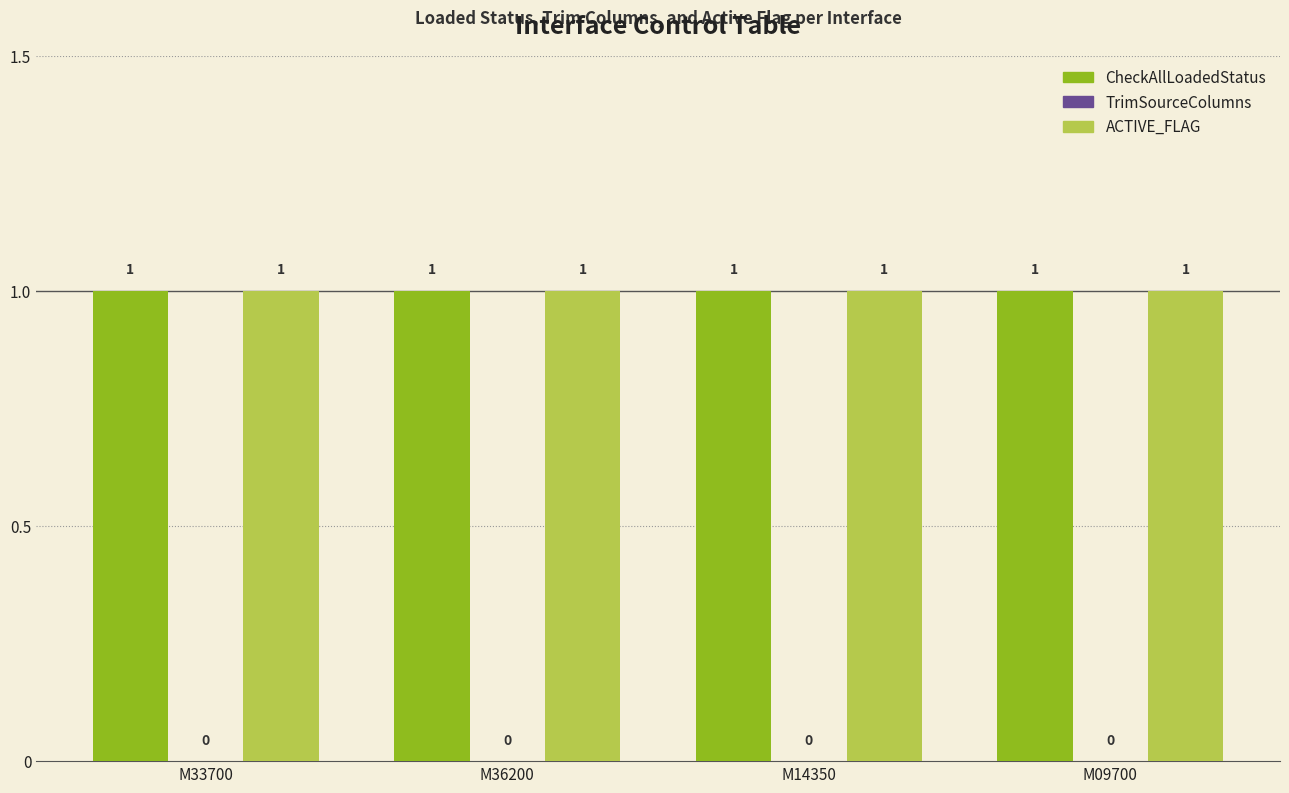

What position from the left is M14350?

3